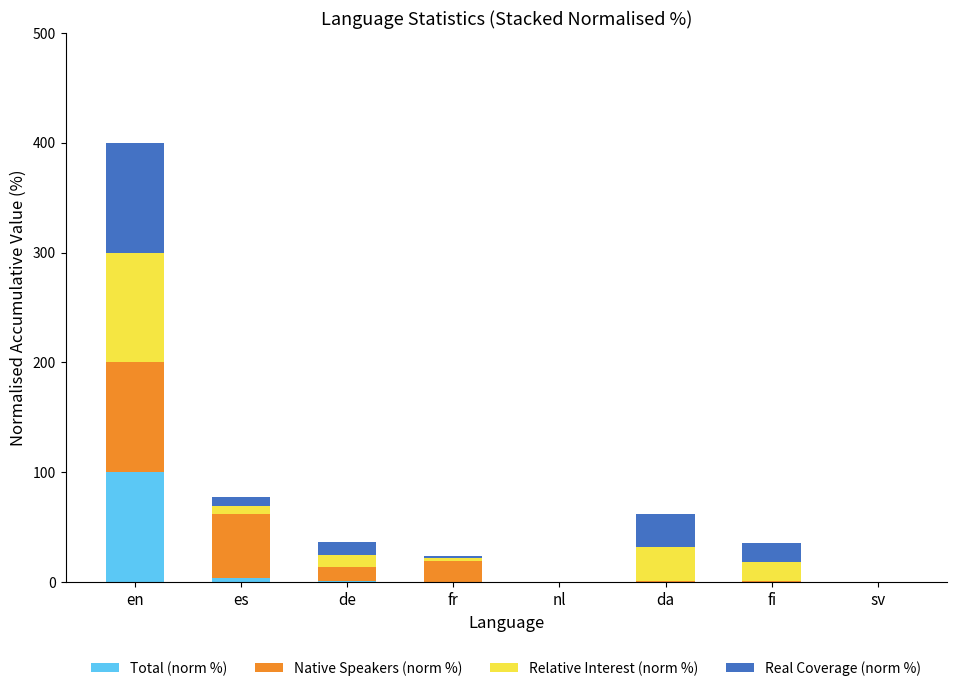

At which category is the sum across all series the highest?

en